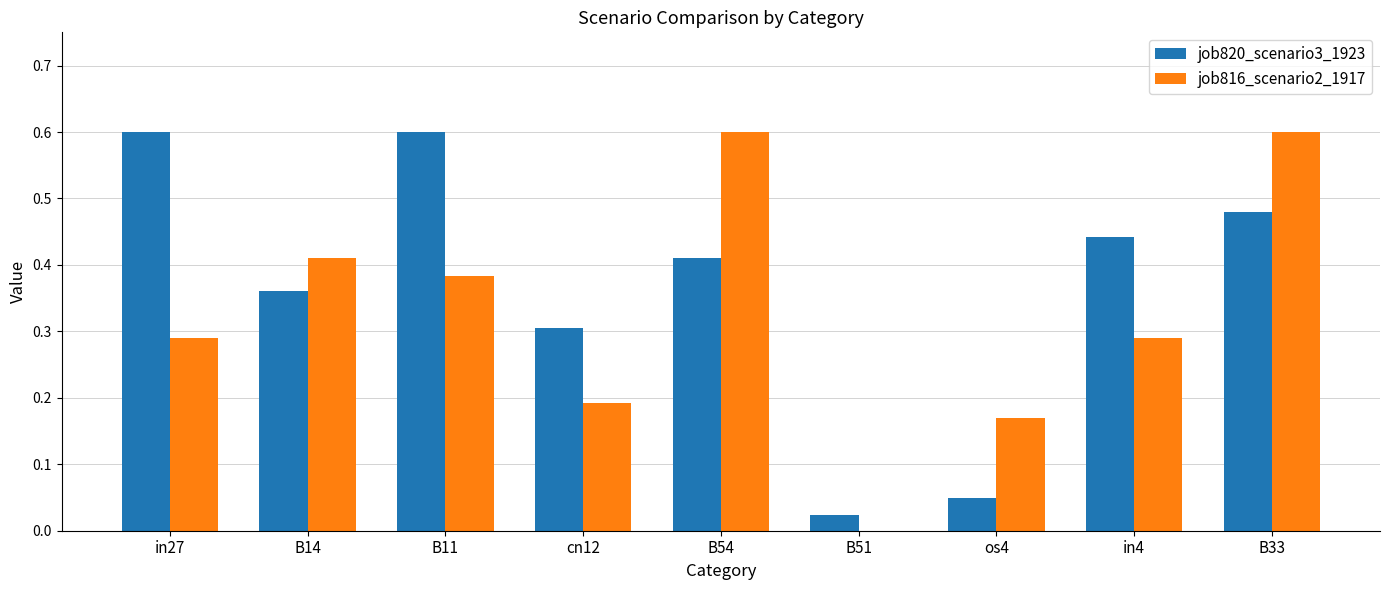

Is the value of job816_scenario2_1917 at B14 greater than the value of job820_scenario3_1923 at os4?

Yes